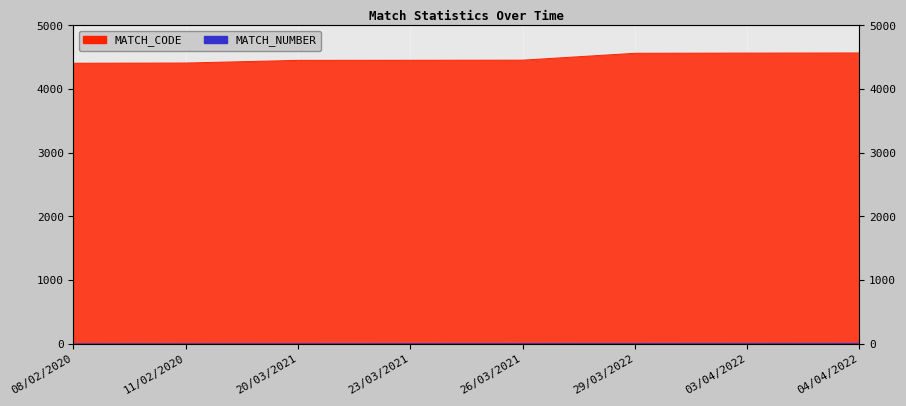

True or false: MATCH_NUMBER and MATCH_CODE cross at least once.

False